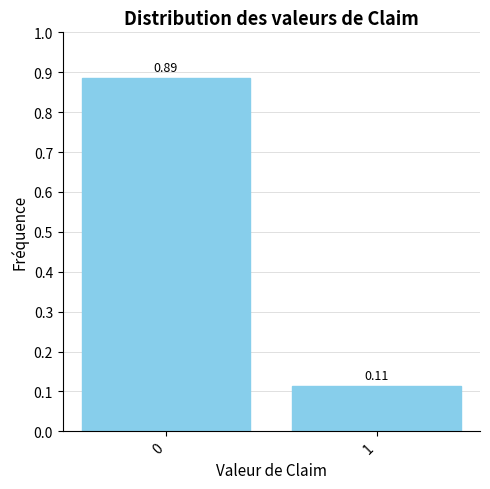

Rank the categories by value from highest to lowest.

0, 1